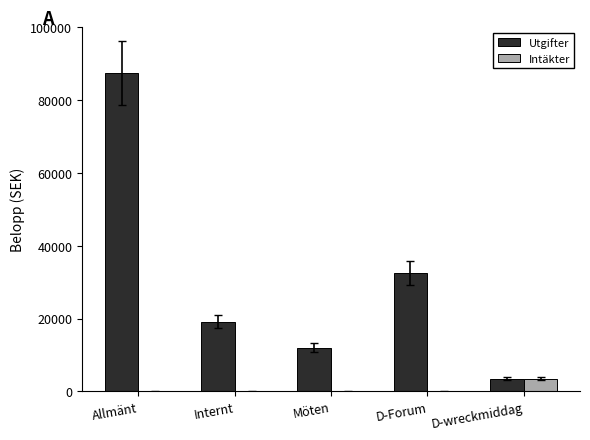

The value of Intäkter at Möten is 0. True or false?

True